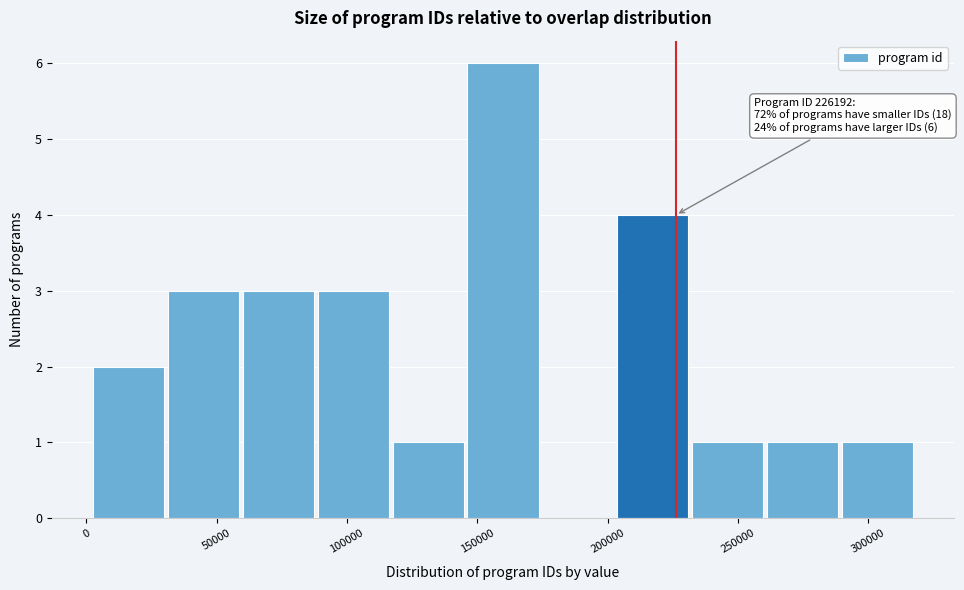

Which range on the x-axis has the tallest bar?

145000 to 175000